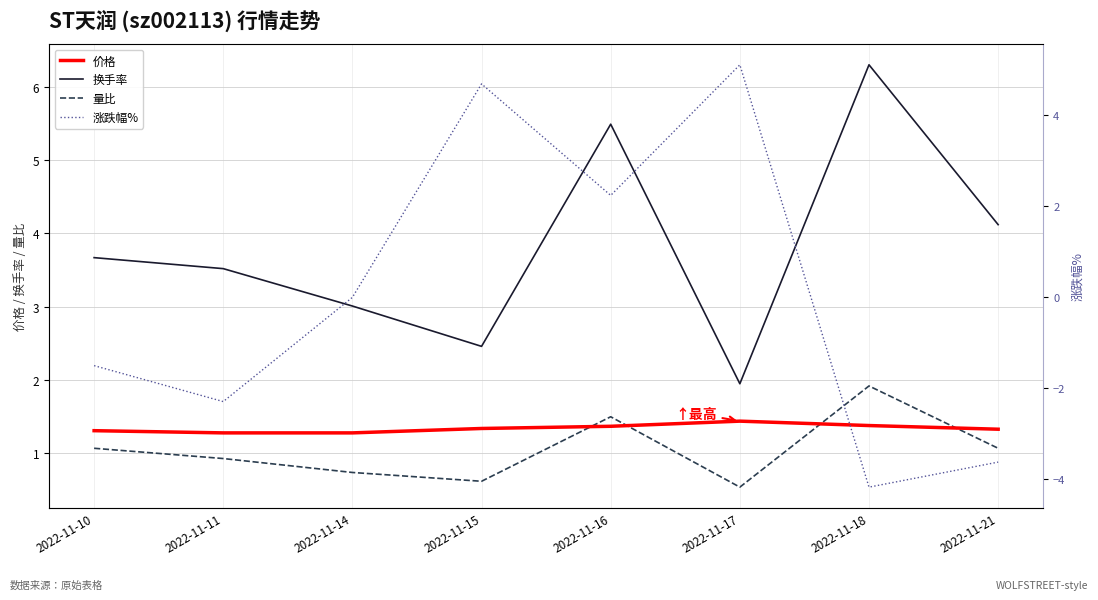

At which label does 涨跌幅% reach its peak?

2022-11-17